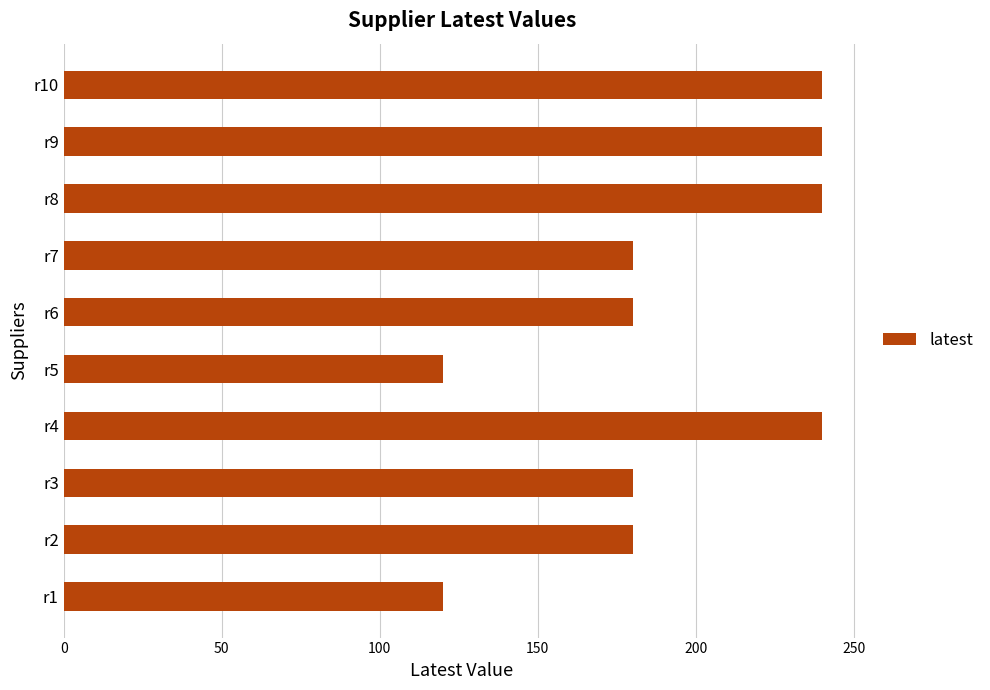

Reading bottom to top, transcribe all the data shown in this chart.

120	180	180	240	120	180	180	240	240	240